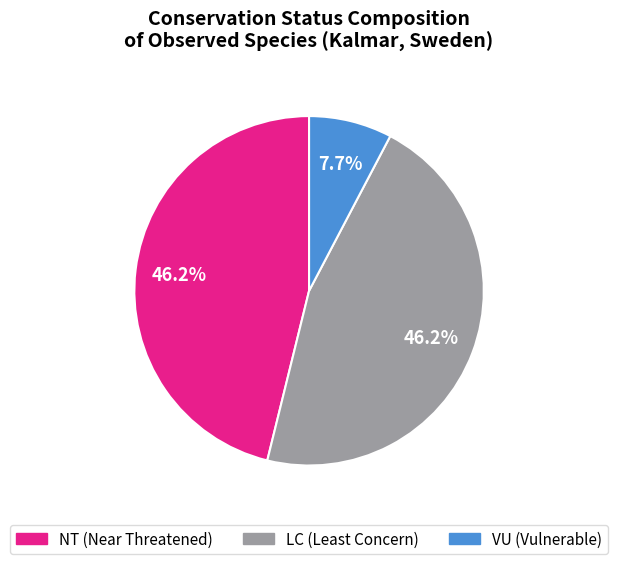

Does any single category account for the majority?

No